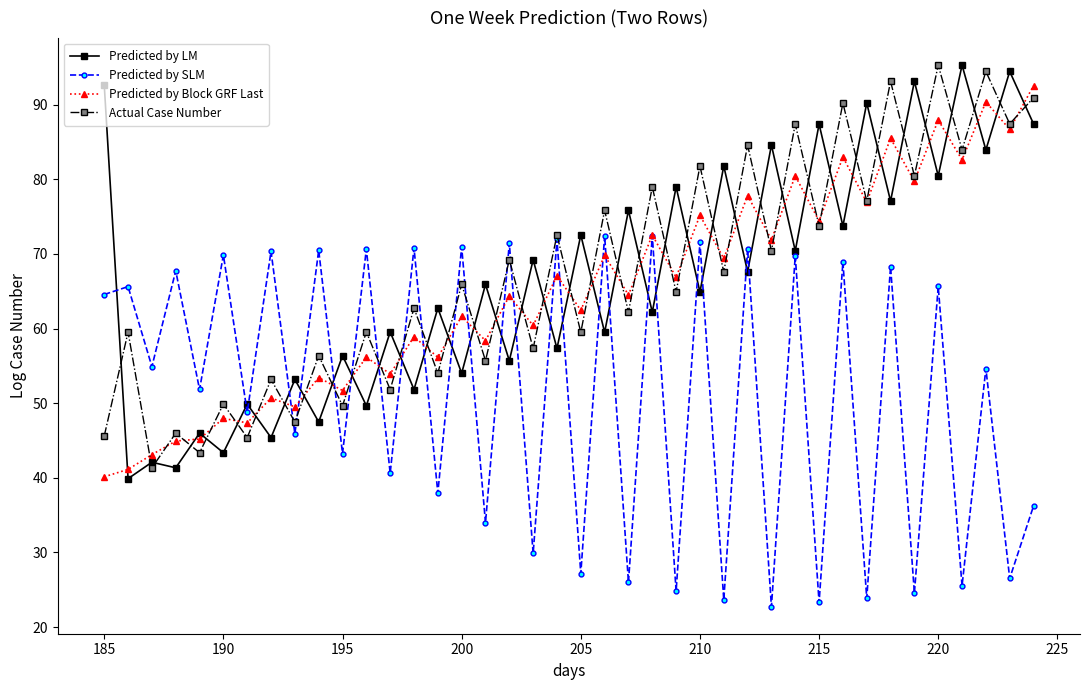

What is the sum of all Actual Case Number values?

2686.7